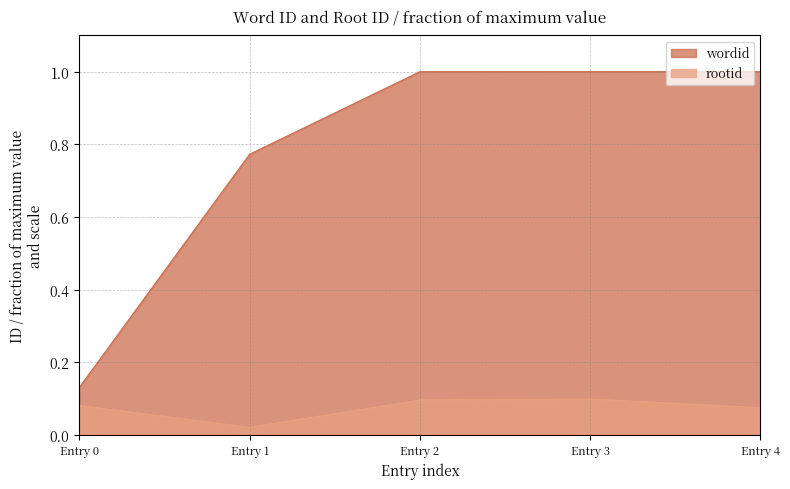

What is the value of the rootid point at the 4th from the left?

0.1